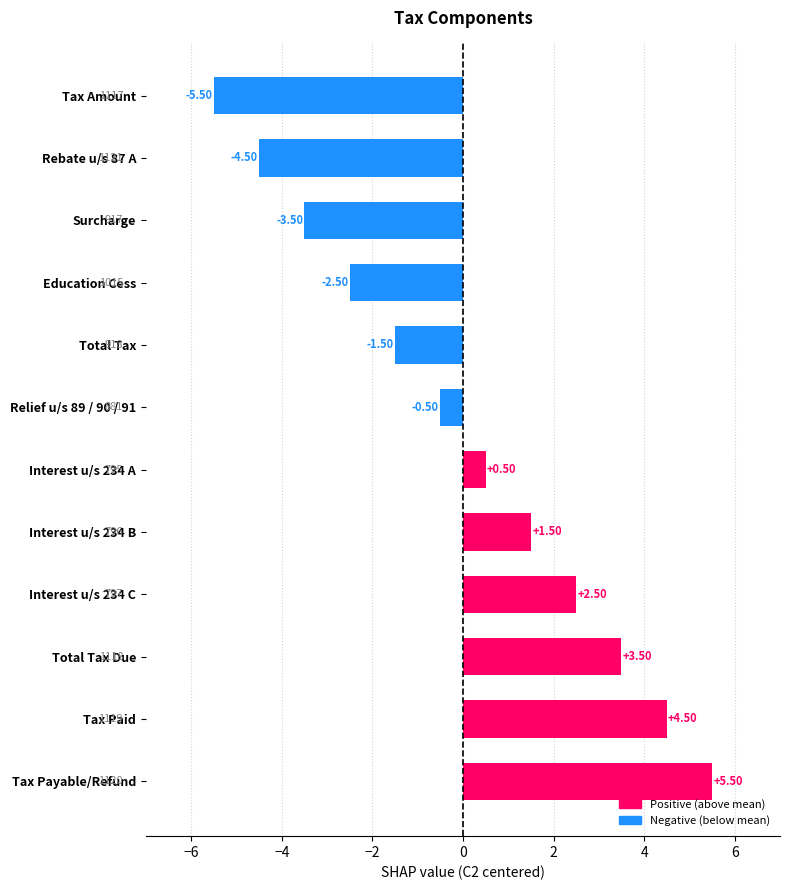

What is the change in value from Relief u/s 89 / 90 / 91 to Rebate u/s 87 A?

-4.0